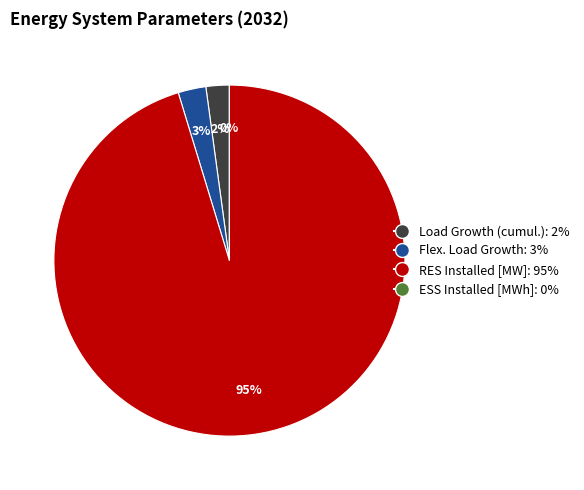

What percentage do Load Growth (cumul.) and ESS Installed [MWh] together represent?

2.1%